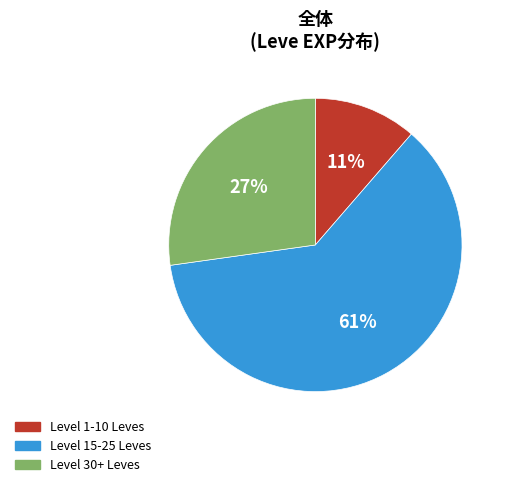

Rank the categories by value from highest to lowest.

Level 15-25 Leves, Level 30+ Leves, Level 1-10 Leves